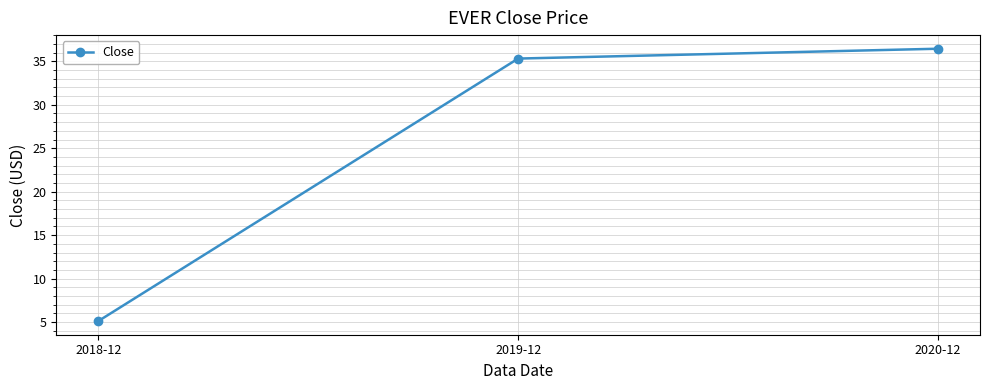

At which category does the chart reach its peak across all series?

2020-12